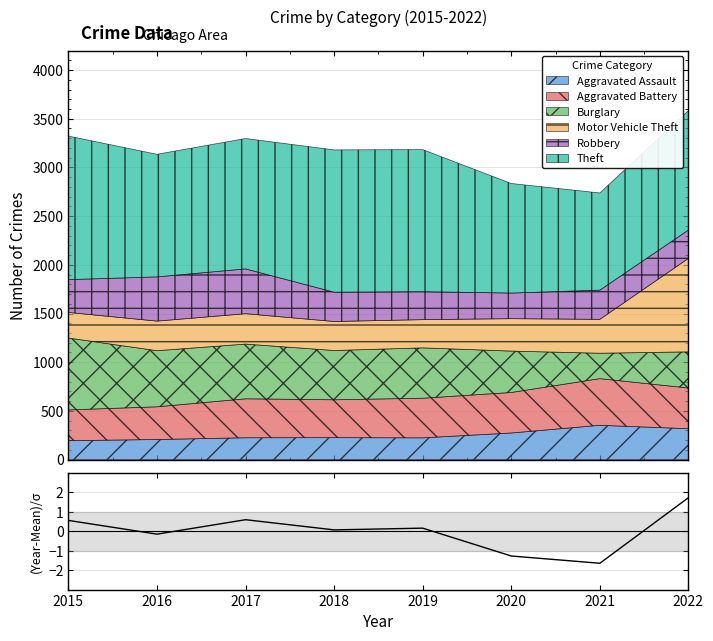

Reading right to left, extract all data points from this chart.

1.7	-1.6	-1.3	0.2	0.1	0.6	-0.2	0.6